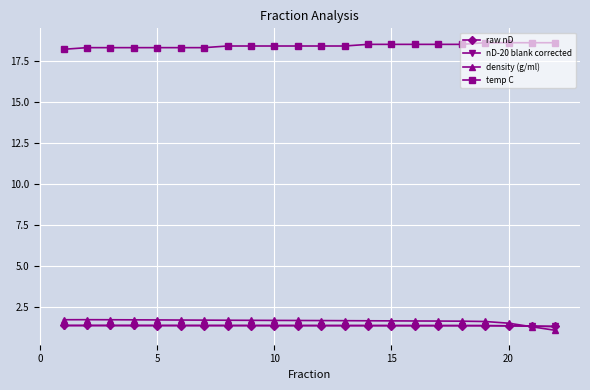

At how many categories does at least one series exceed 4?

22